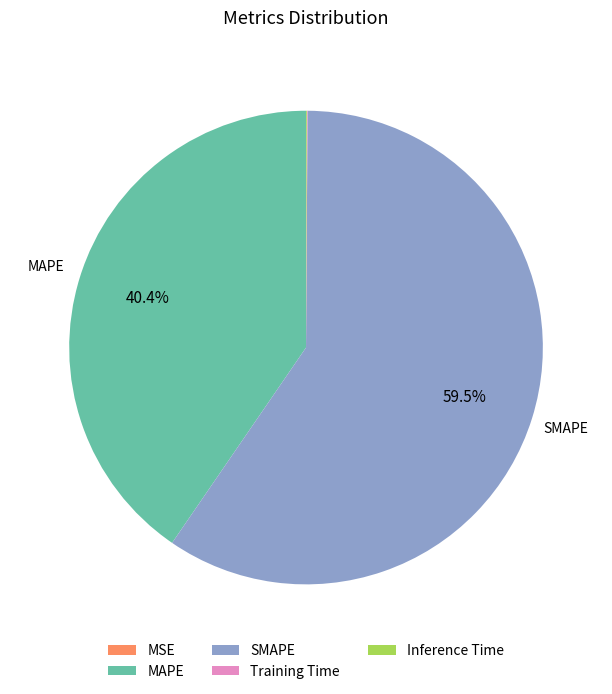

Which has a higher value, MAPE or SMAPE?

SMAPE